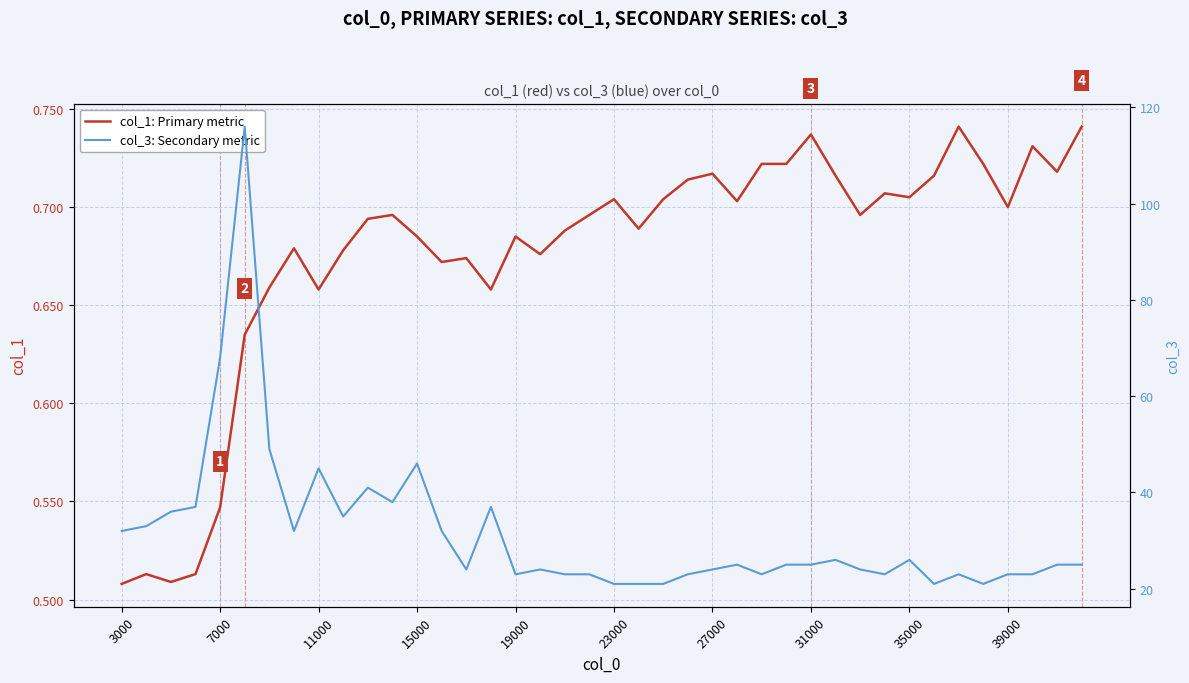

What are all the series names shown in the legend?

col_1: Primary metric, col_3: Secondary metric